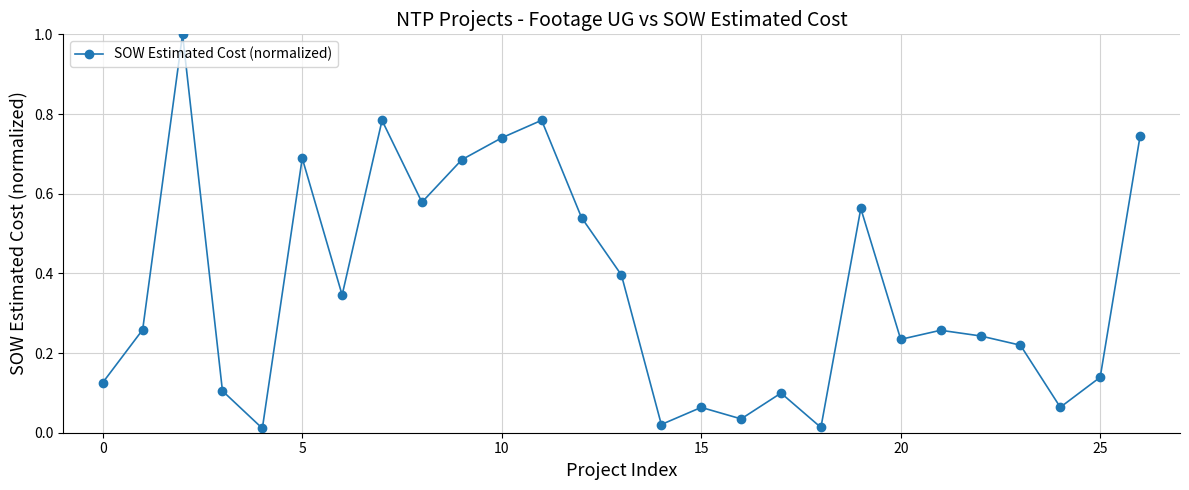

How many points are higher than both their immediate neighbors (excluding endpoints)?

8